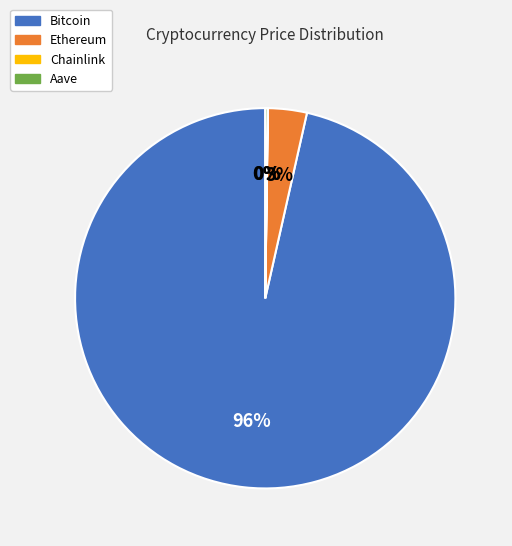

Which category has the biggest portion of the pie?

Bitcoin